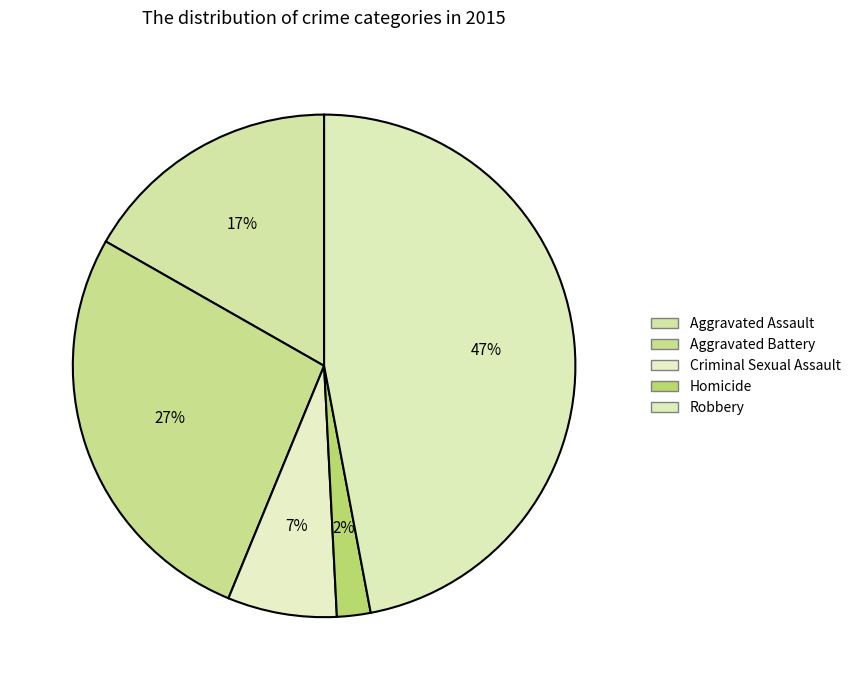

How many segments does this pie chart have?

5